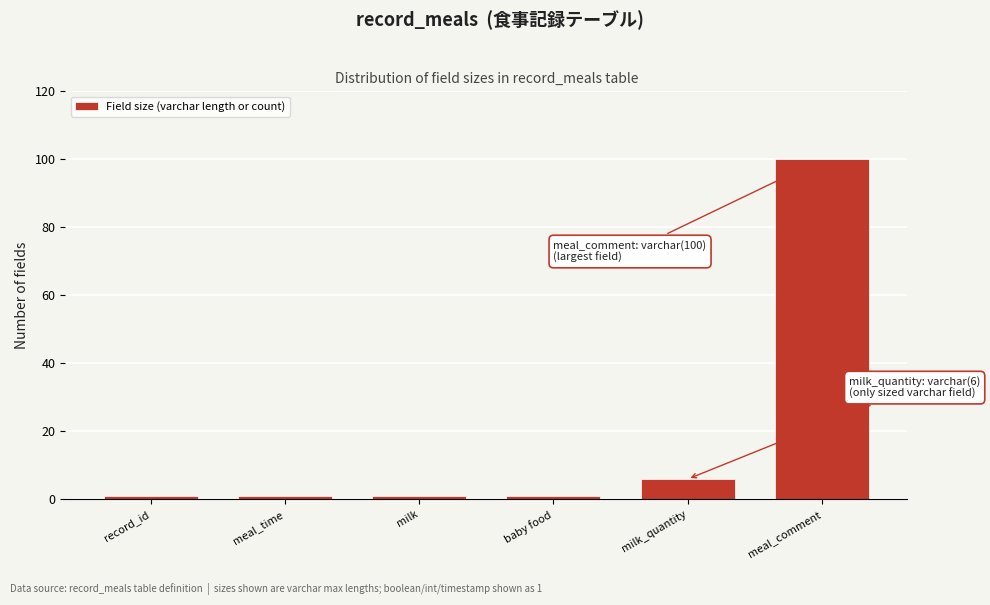

Reading right to left, transcribe all the data shown in this chart.

100	6	1	1	1	1